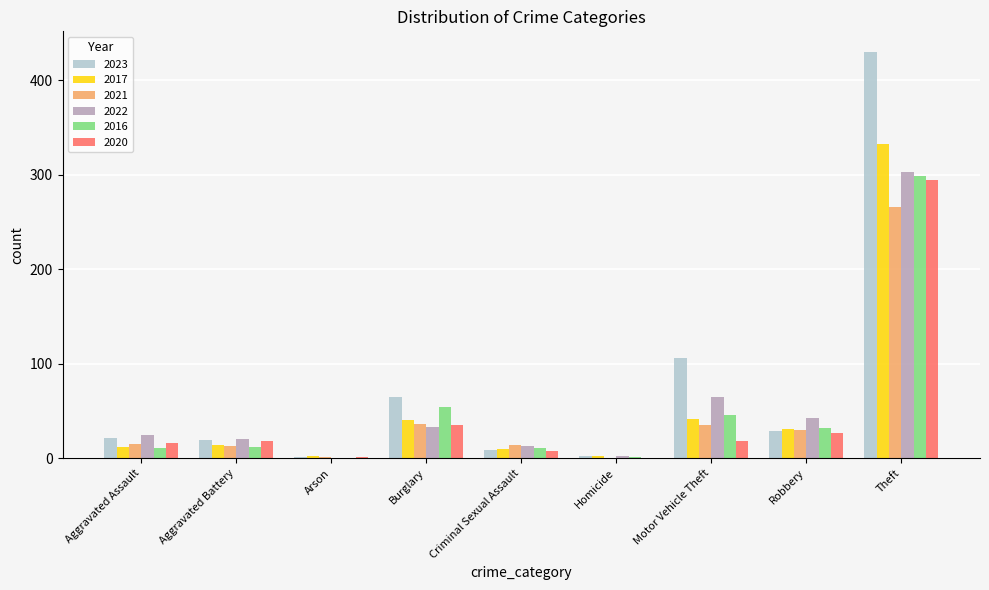

Is the value of 2021 at Criminal Sexual Assault greater than the value of 2016 at Burglary?

No